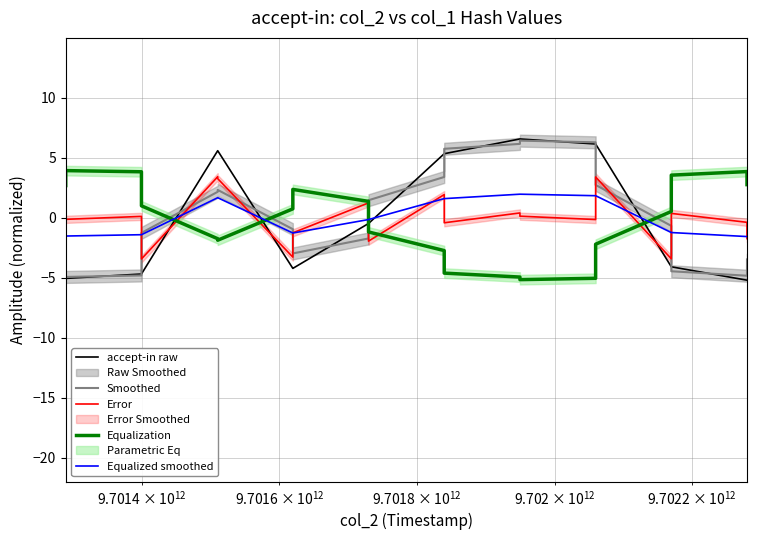

Which series has the widest spread of values?

accept-in raw